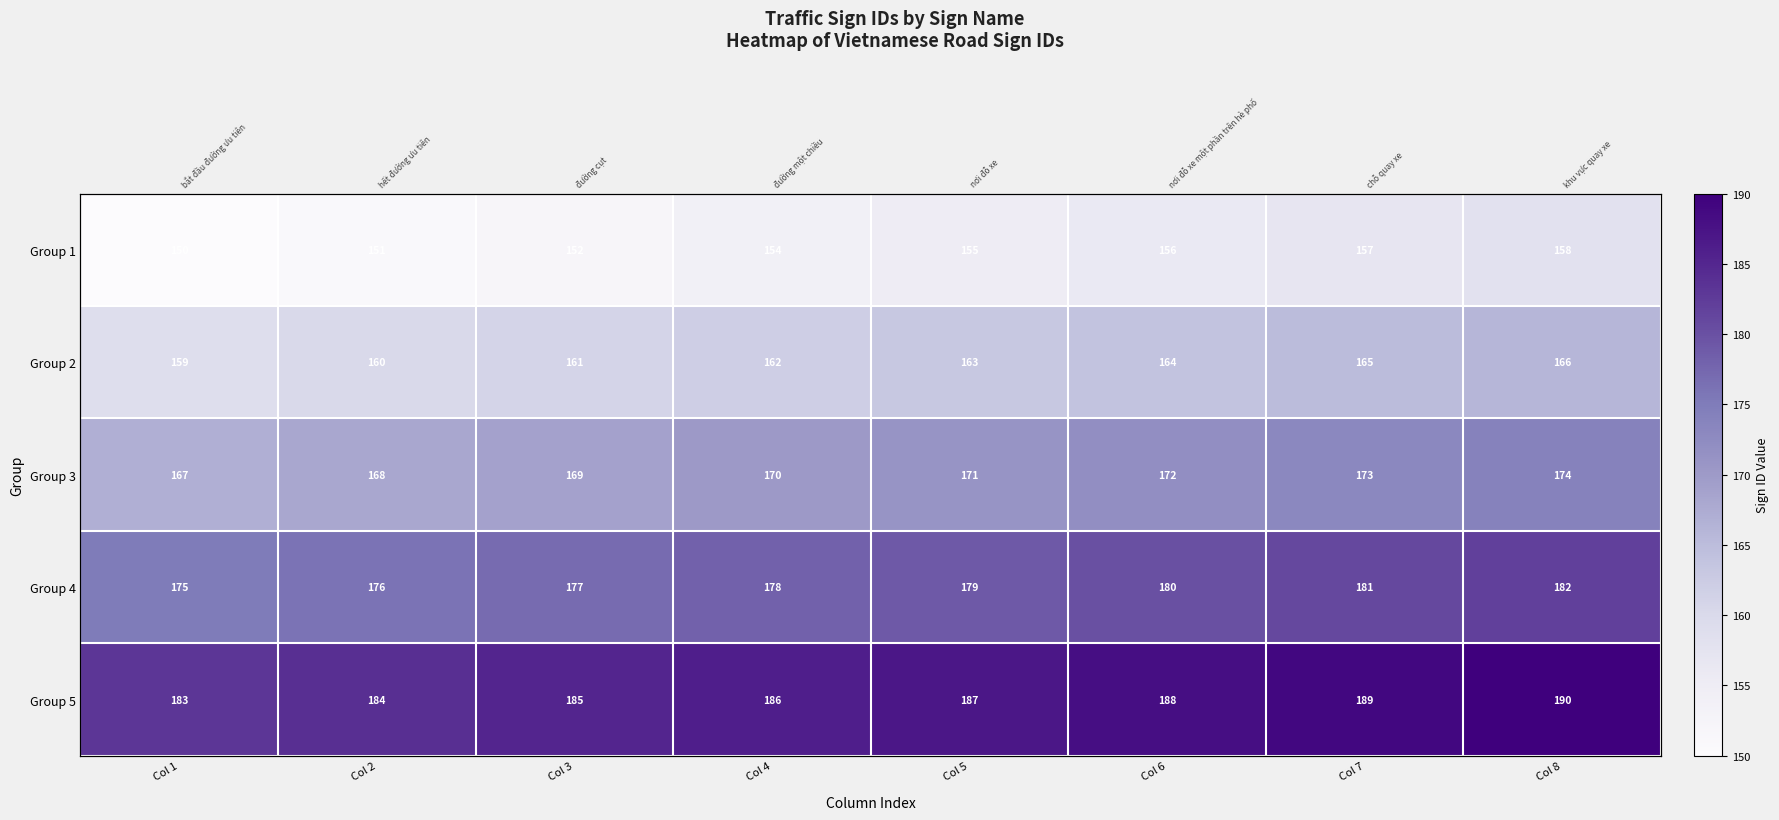

The Group 4 series shows 182 at Col 8. True or false?

True